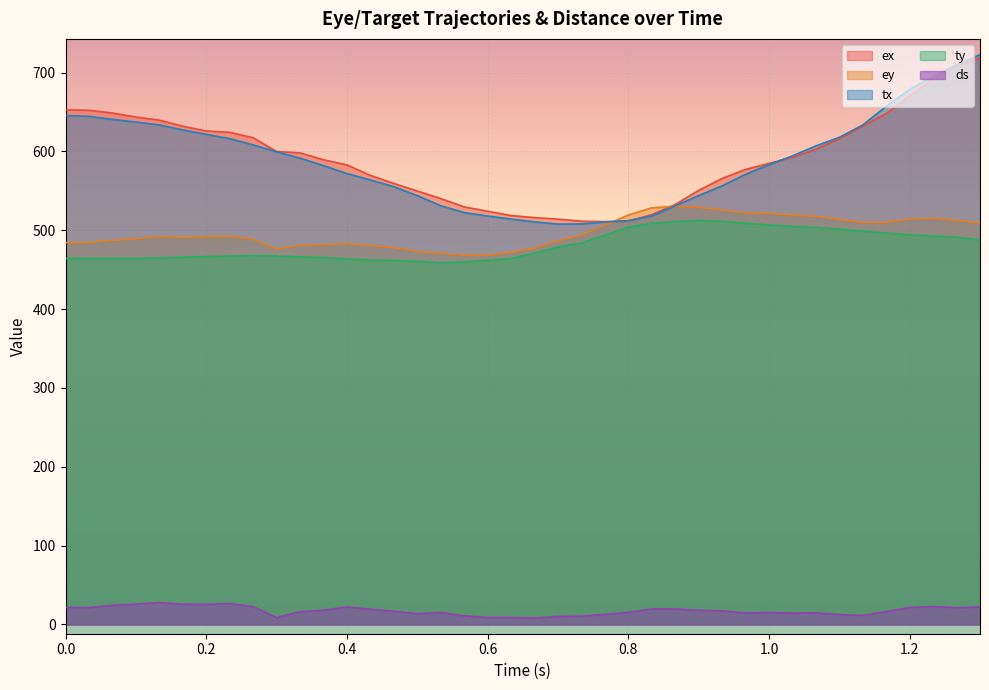

How many interior local valleys does the tx series have?

1